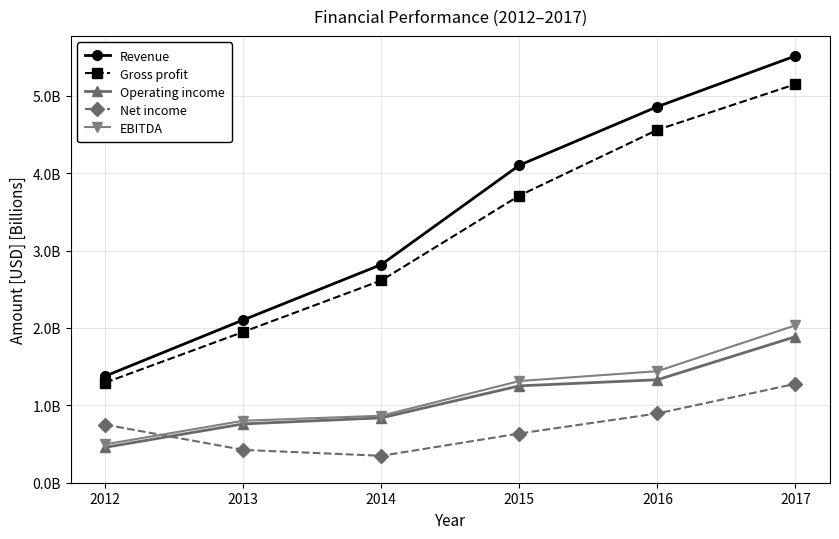

Is this an area chart (filled region under the line)?

No